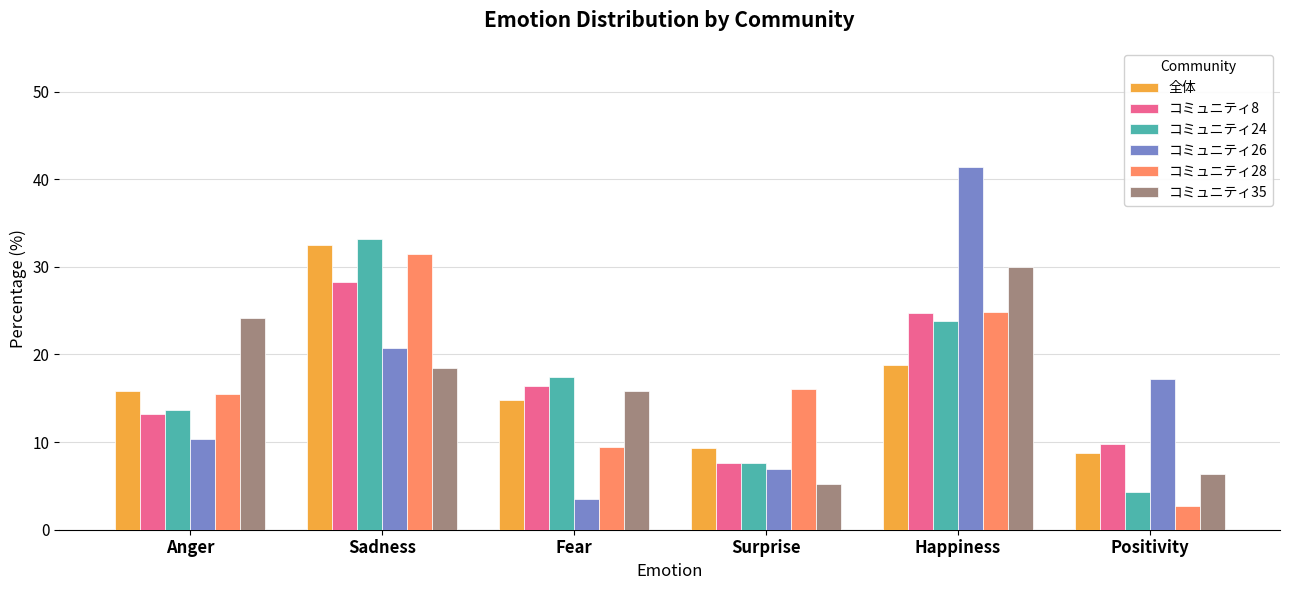

Where does the コミュニティ26 series first go above 17?

Sadness